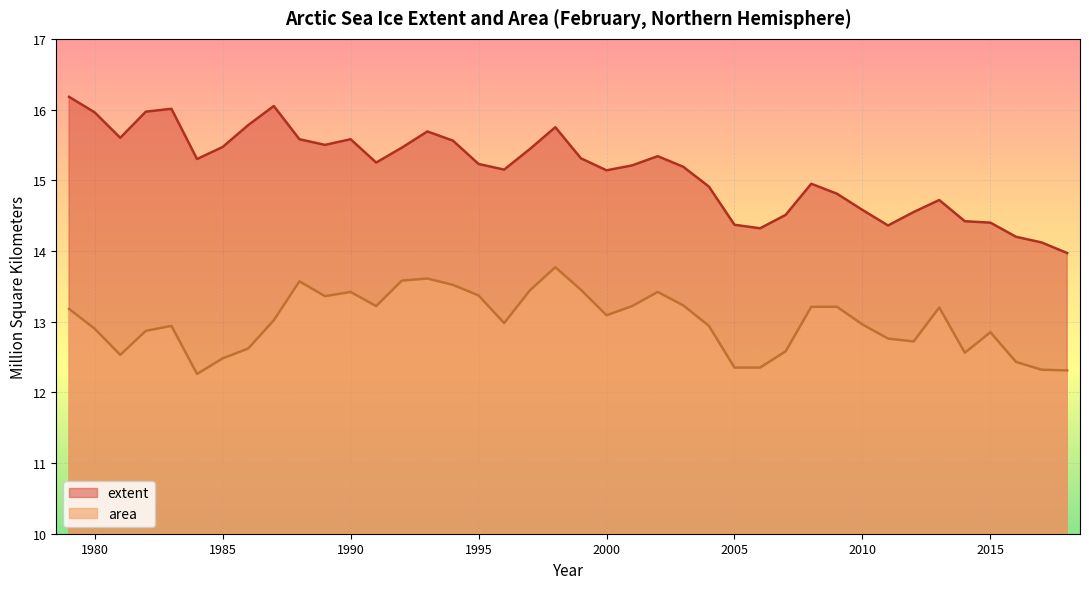

What is the difference between the highest and lowest values at 2016?

1.8